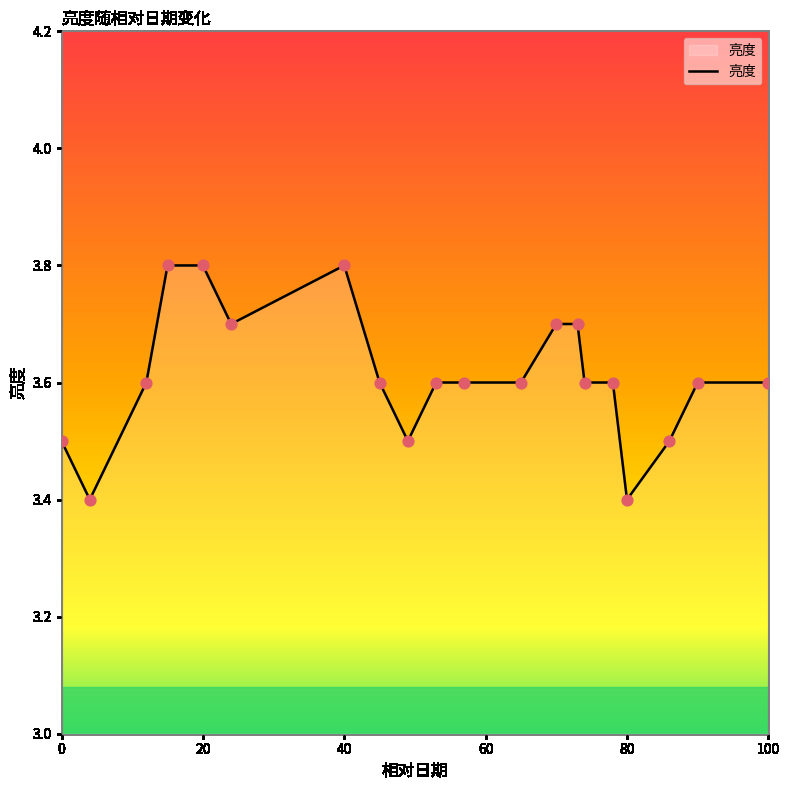

What is the greatest value displayed?

3.8